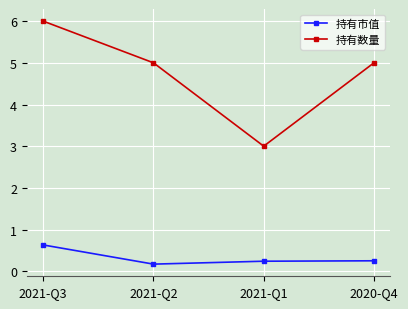

True or false: 持有数量 and 持有市值 cross at least once.

False